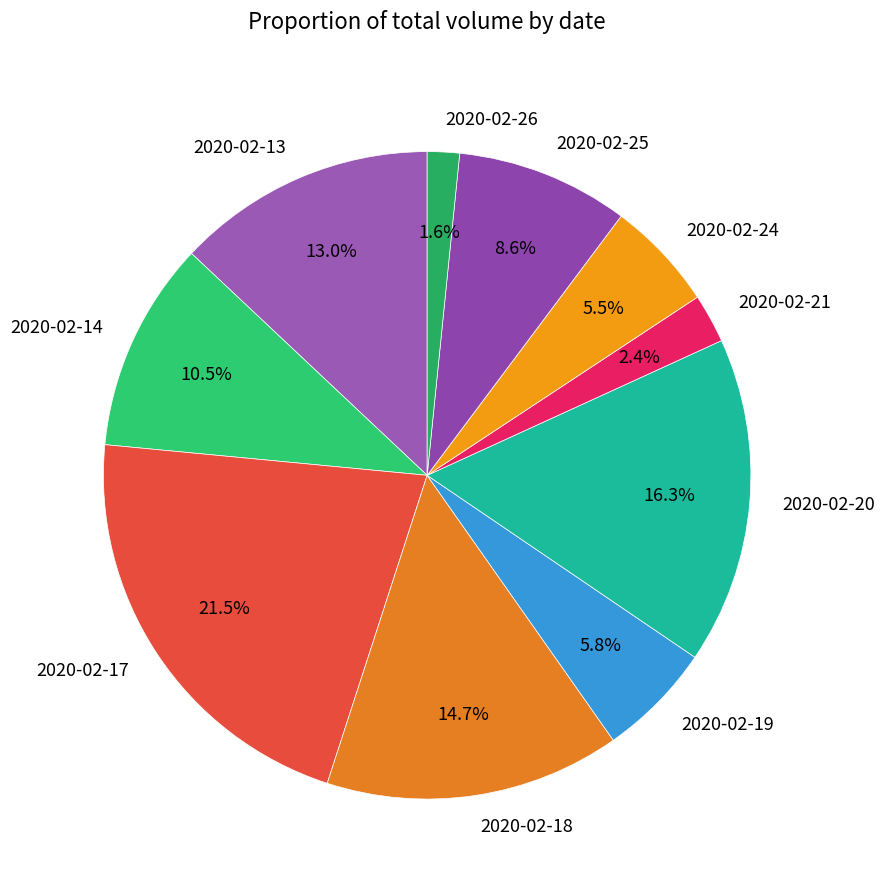

Combined, do 2020-02-21 and 2020-02-19 account for over 50%?

No